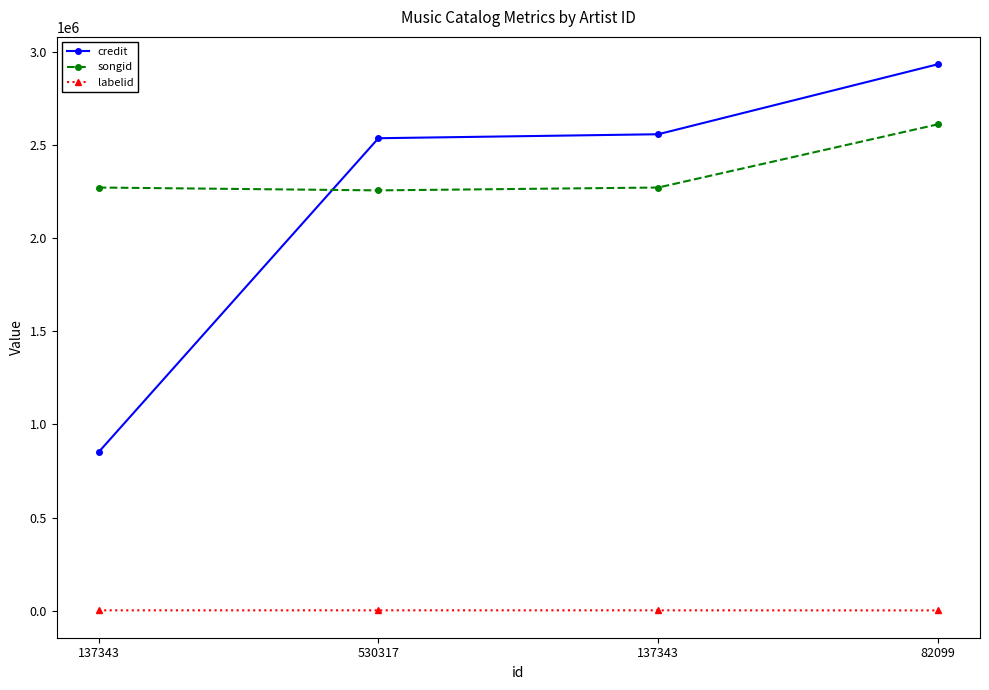

The credit series shows 4081570 at 530317. True or false?

False